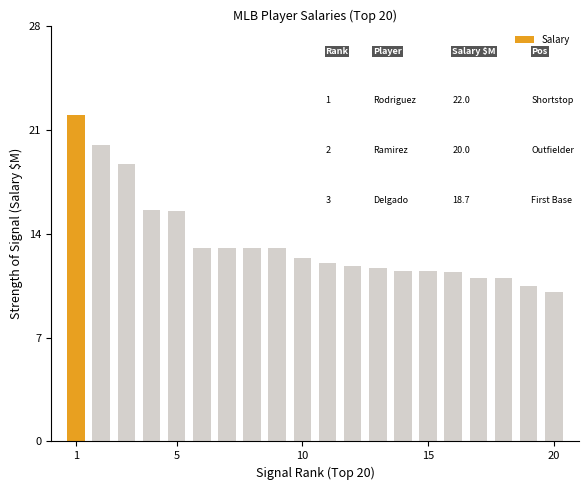

What is the value of the 8th bar from the left?

13.0